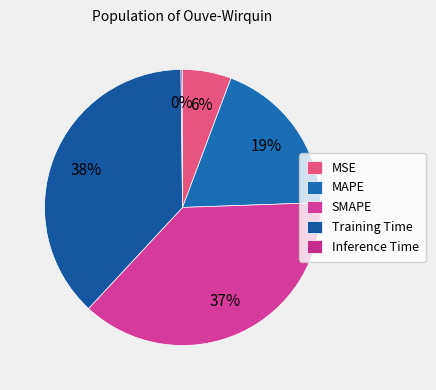

What is the smallest slice in the pie chart?

Inference Time